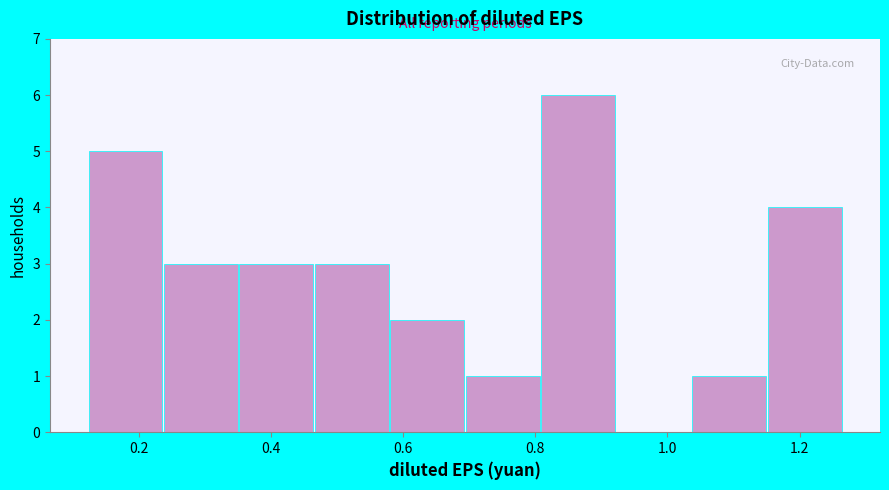

How tall is the bar that spans 0.80 to 0.92 on the x-axis? Neither the bar edges nor the heights are printed on the chart, so give them approximately, as read against the axes.

6